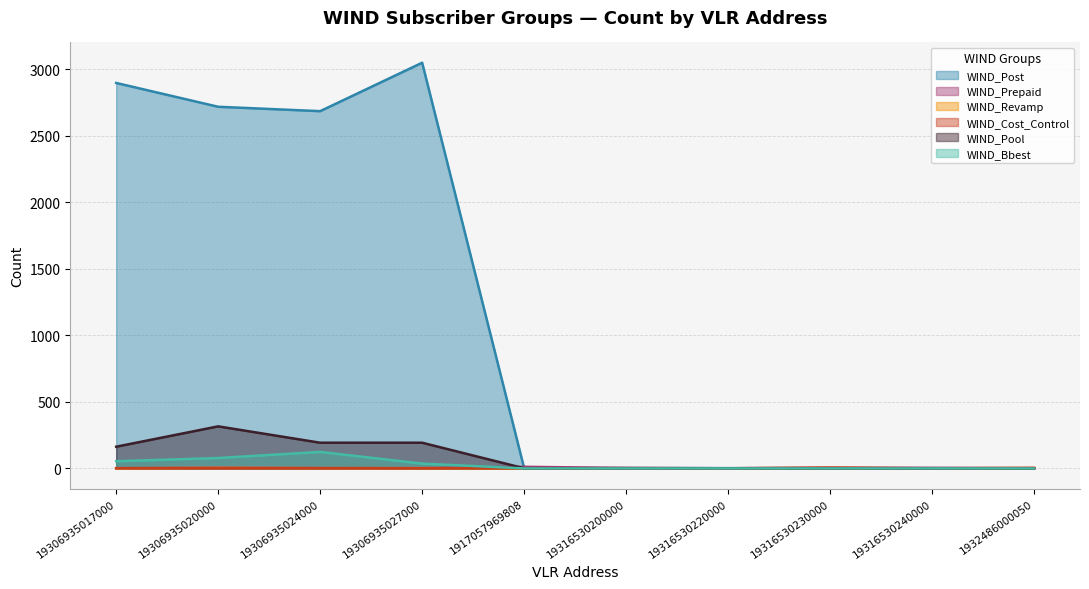

What is the difference between the maximum and minimum values in the WIND_Revamp series?

3